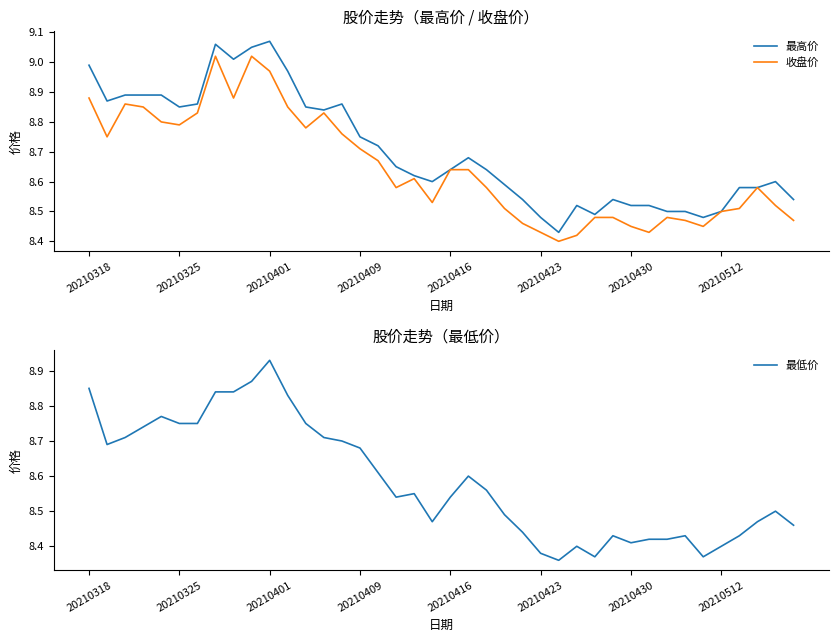

The 收盘价 series shows 11.8 at 20210430. True or false?

False